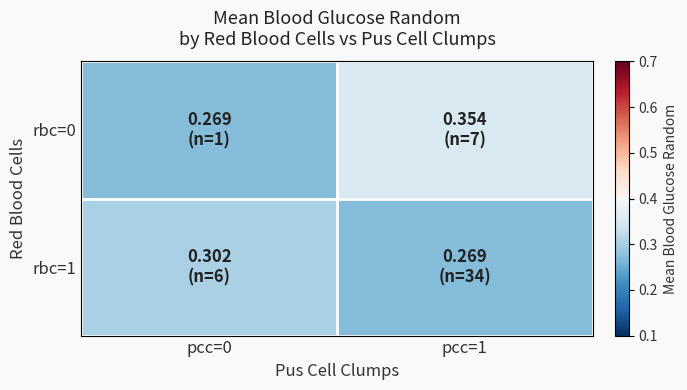

Reading left to right, what are all the values shown in this chart?

rbc=0: pcc=0=0.3	pcc=1=0.4
rbc=1: pcc=0=0.3	pcc=1=0.3